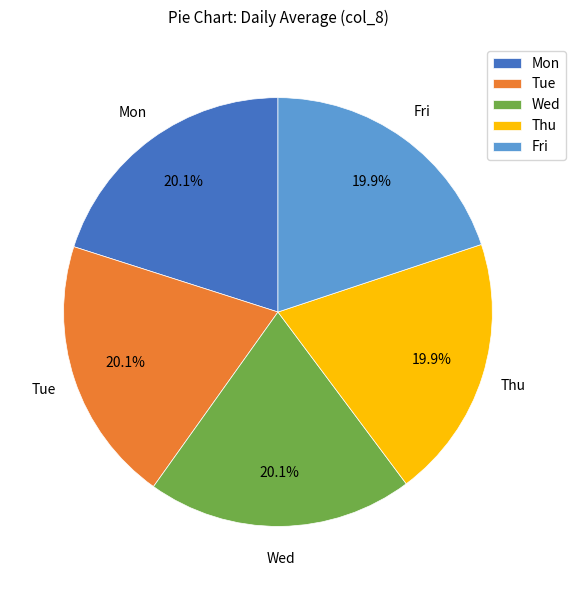

How many slices are in this pie chart?

5